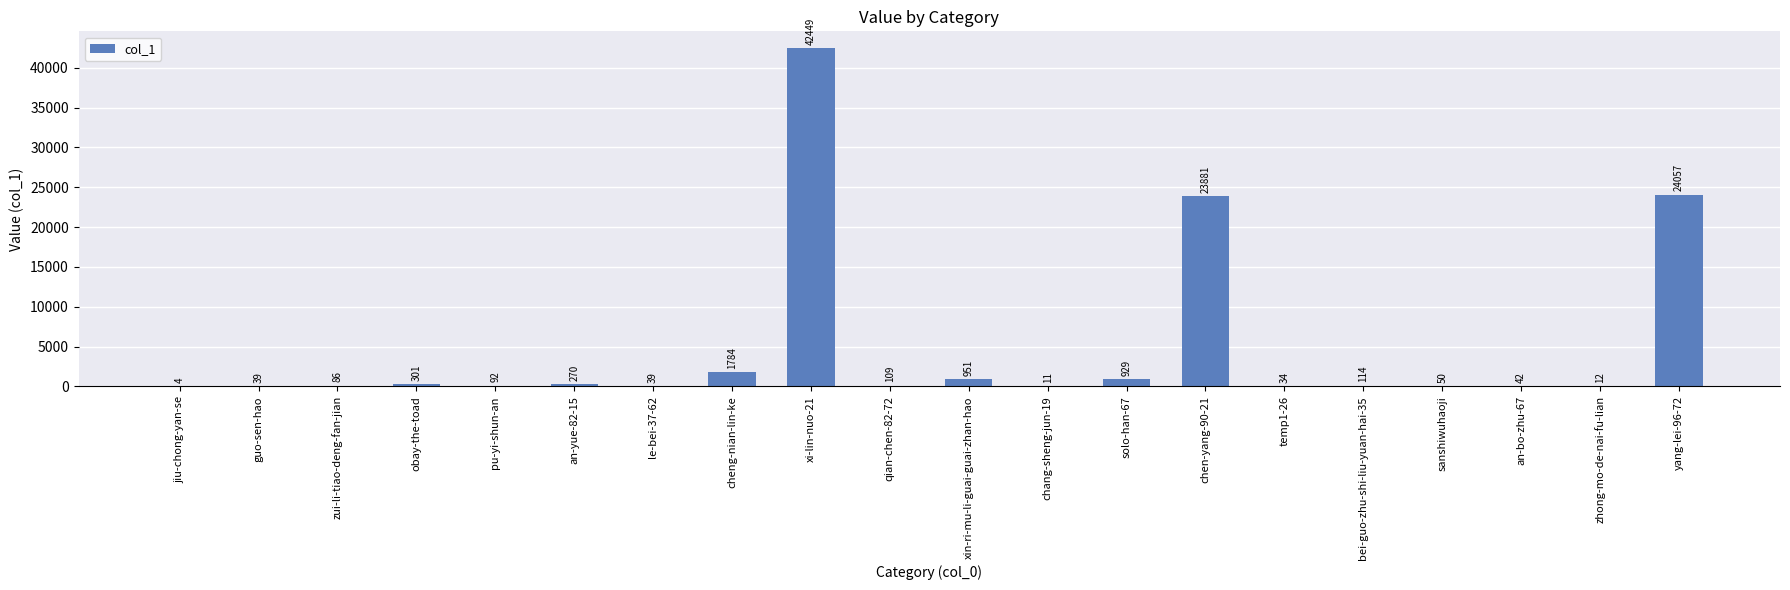

Is it true that the value at an-bo-zhu-67 is 42?

True